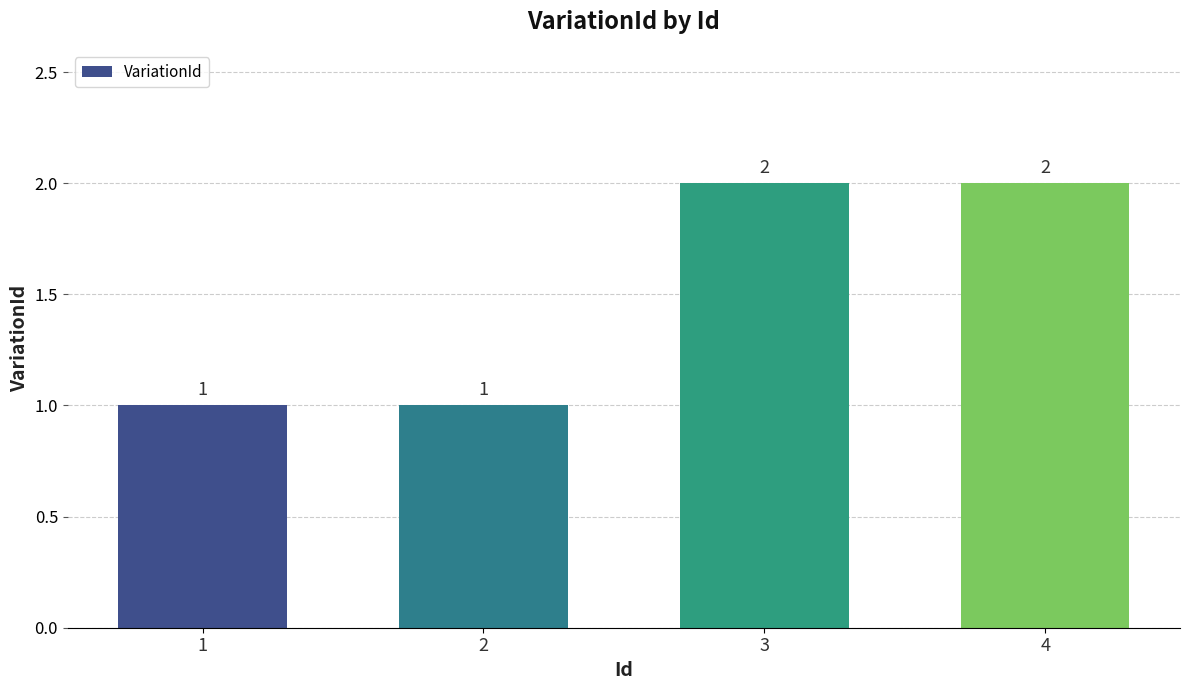

Does the chart contain any negative values?

No